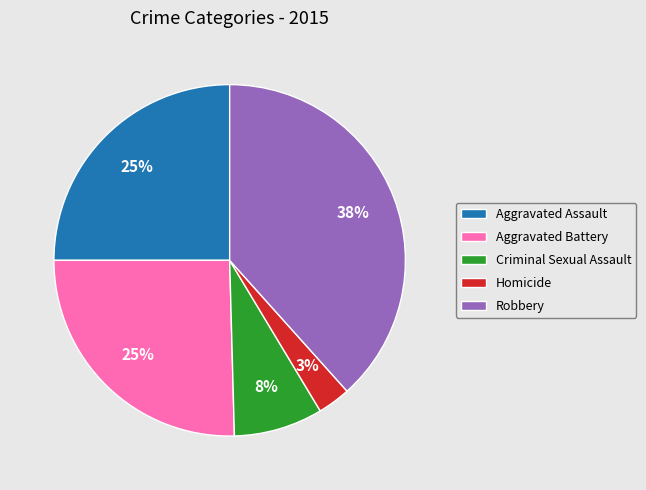

To the nearest percent, what portion does Homicide represent?

3%